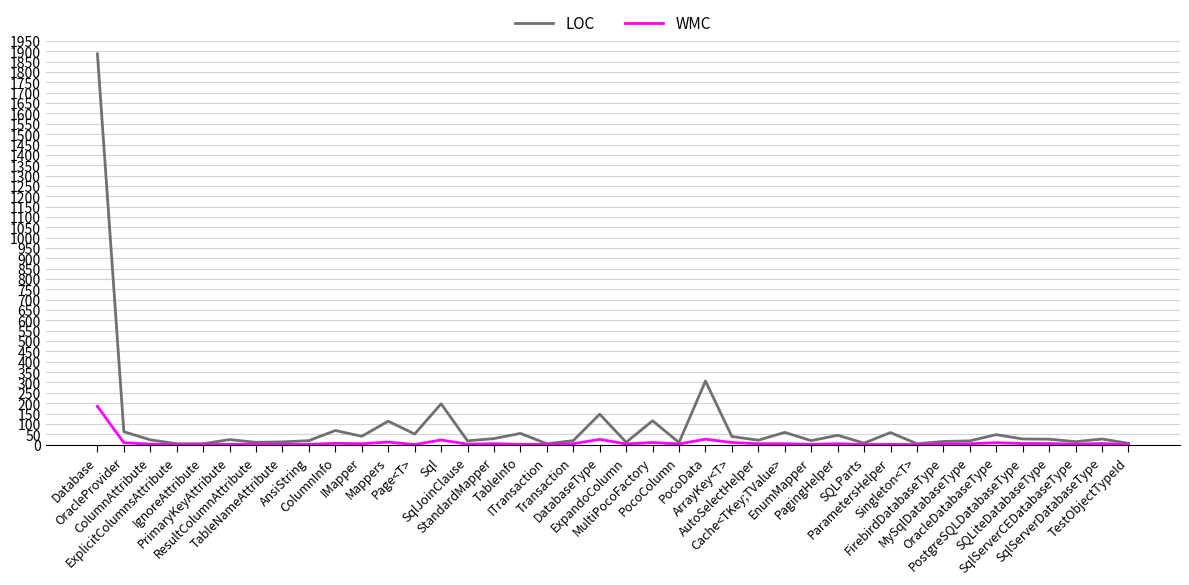

What is the maximum value for WMC?

185